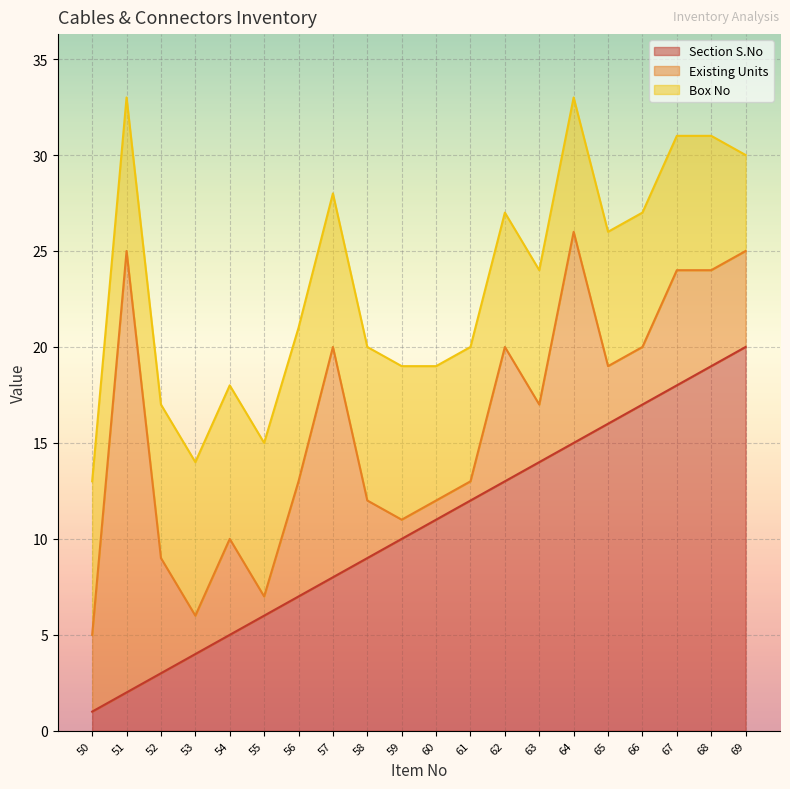

Does the chart display data point markers on the line(s)?

No